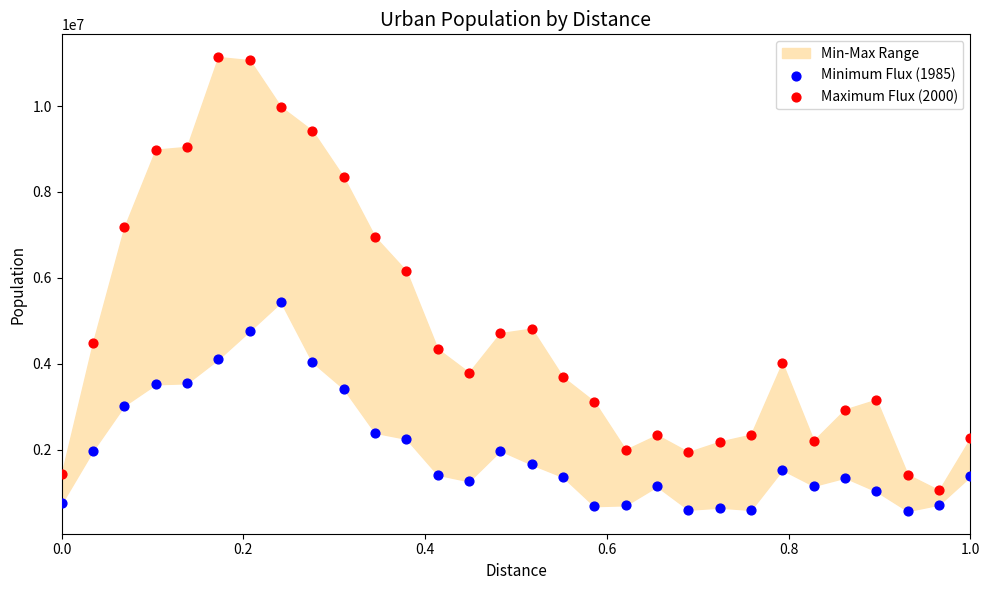

Across all series, what Y value is closest to 5858506?

6158824